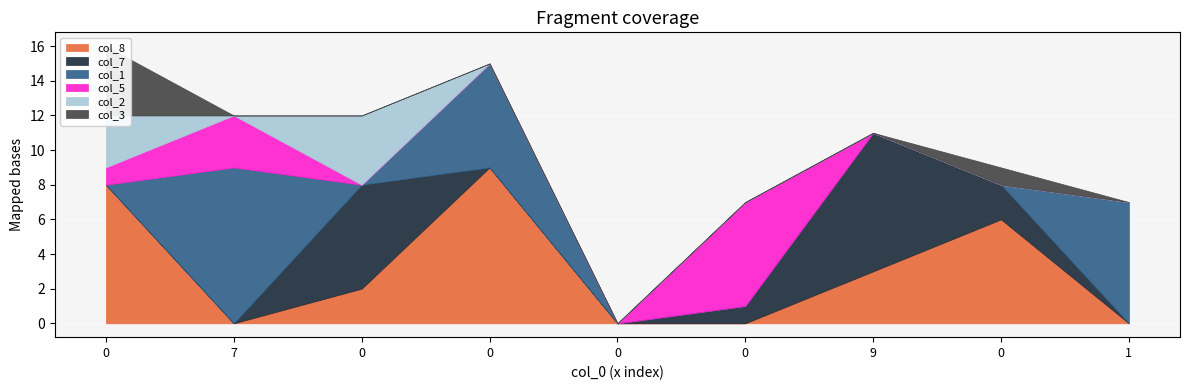

Rank the series at 0 from highest to lowest value.

col_8, col_3, col_2, col_5, col_7, col_1